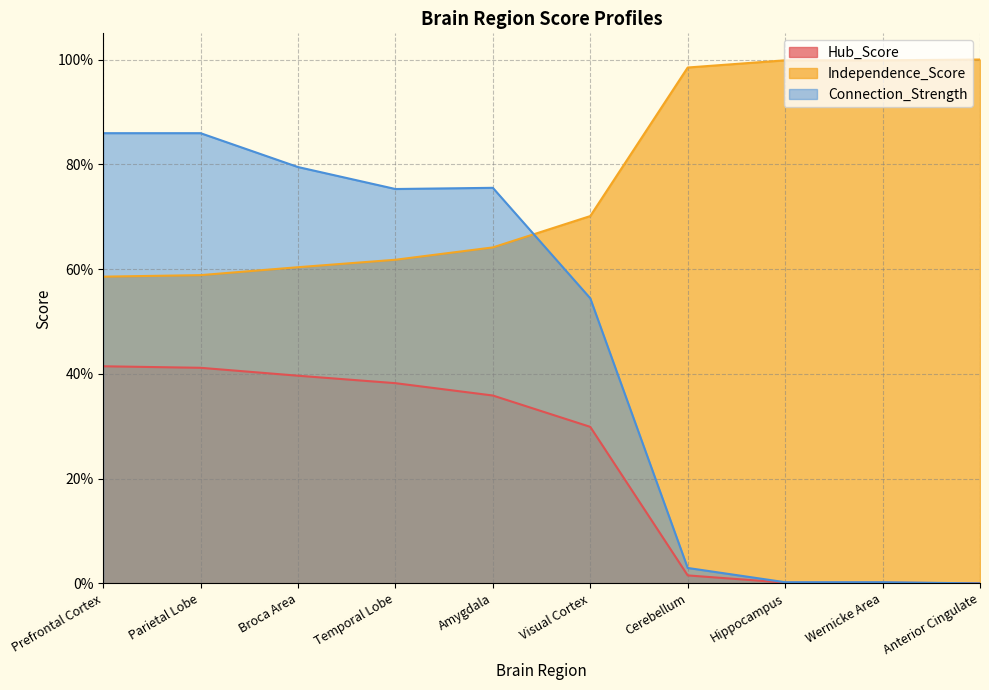

Reading right to left, what are all the values shown in this chart?

Hub_Score: 0.0	0.0	0.0	0.0	0.3	0.4	0.4	0.4	0.4	0.4
Independence_Score: 1.0	1.0	1.0	1.0	0.7	0.6	0.6	0.6	0.6	0.6
Connection_Strength: 0.0	0.0	0.0	0.0	0.5	0.8	0.8	0.8	0.9	0.9